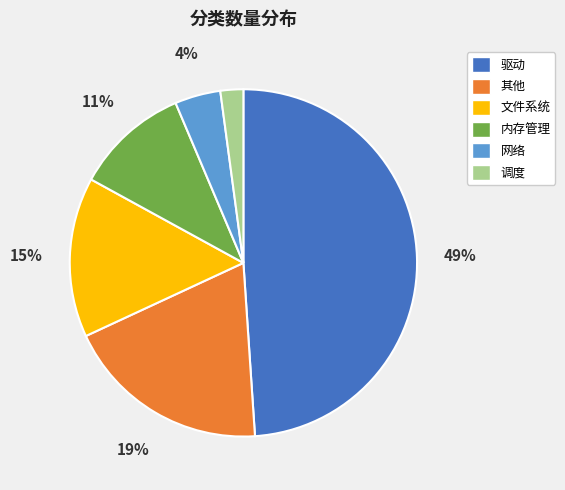

To the nearest percent, what portion does 调度 represent?

2%